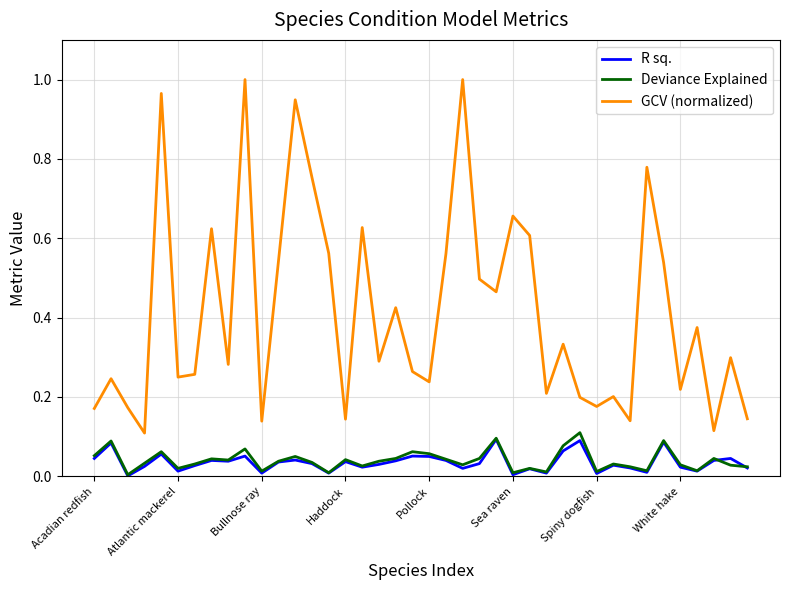

True or false: GCV (normalized) and R sq. cross at least once.

False